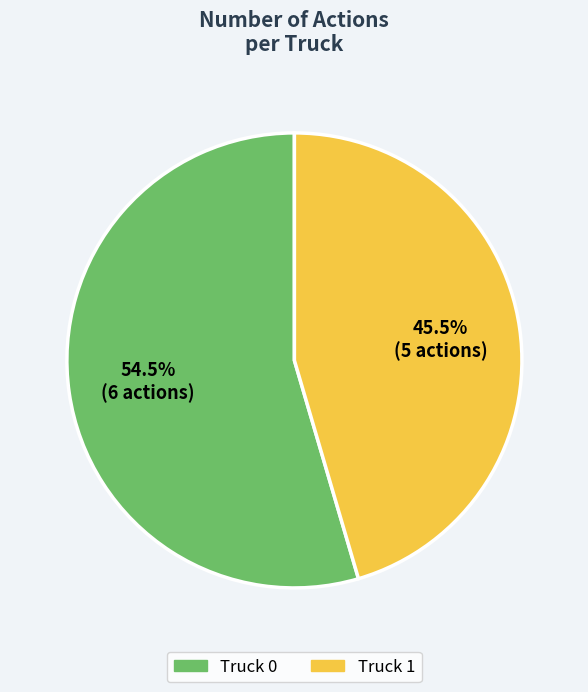

To the nearest percent, what is the difference between the Truck 1 and Truck 0 slice percentages?

9%